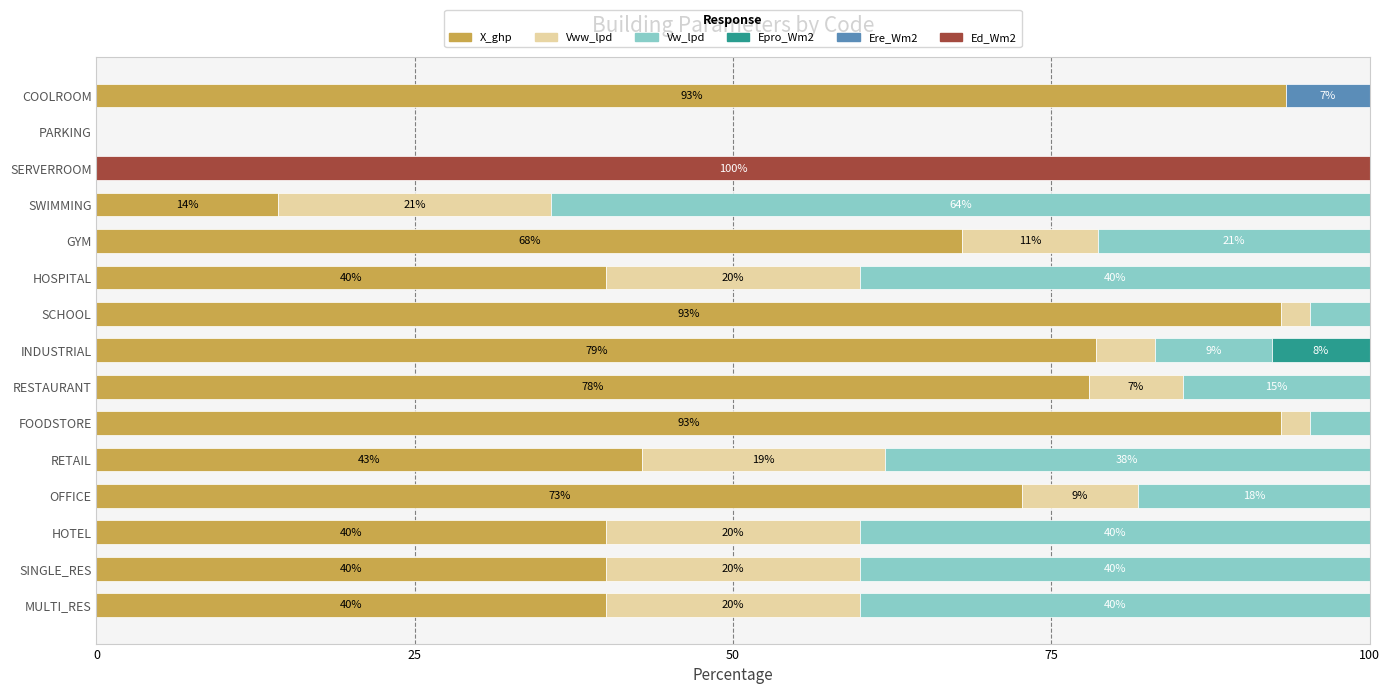

True or false: X_ghp has a value of 0.0 at PARKING.

True